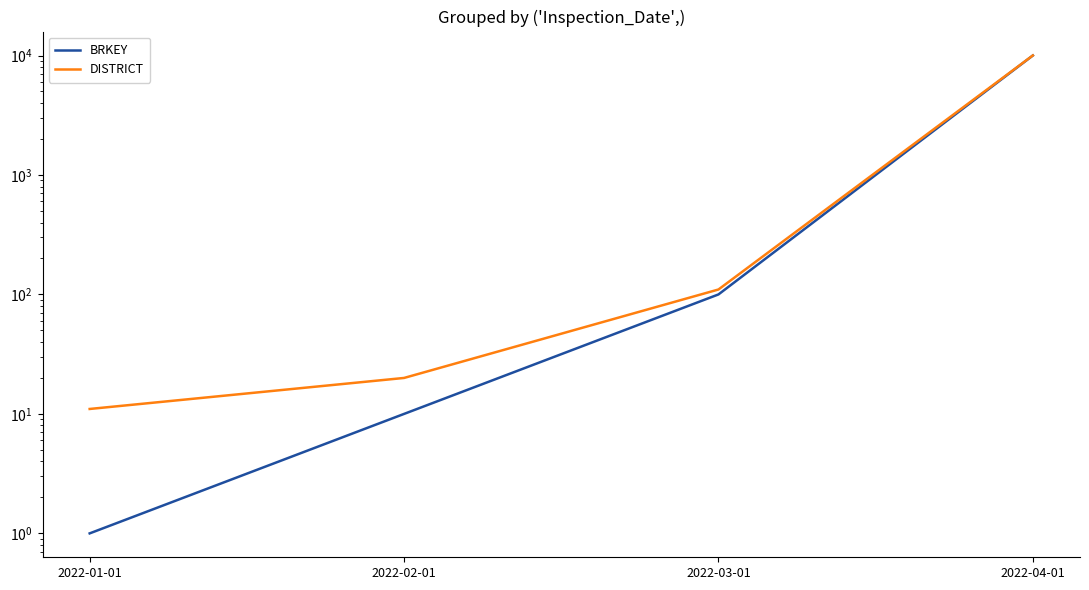

What is the total value across all series at 2022-01-01?

12